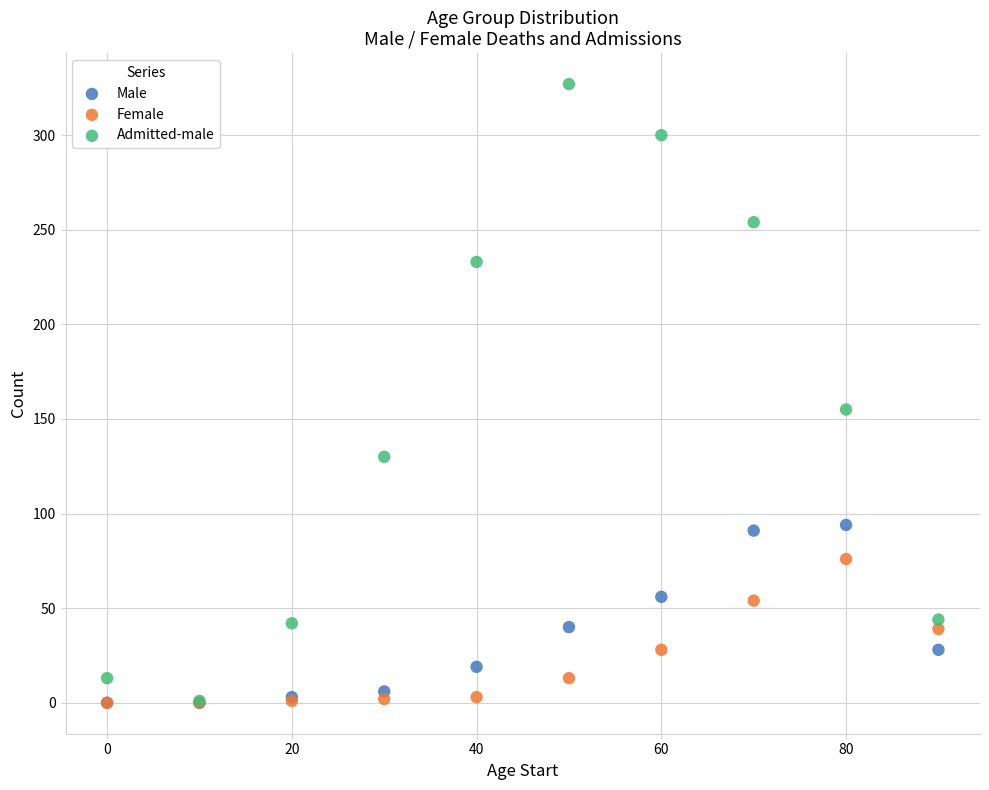

Which series has the widest spread of Y values?

Admitted-male